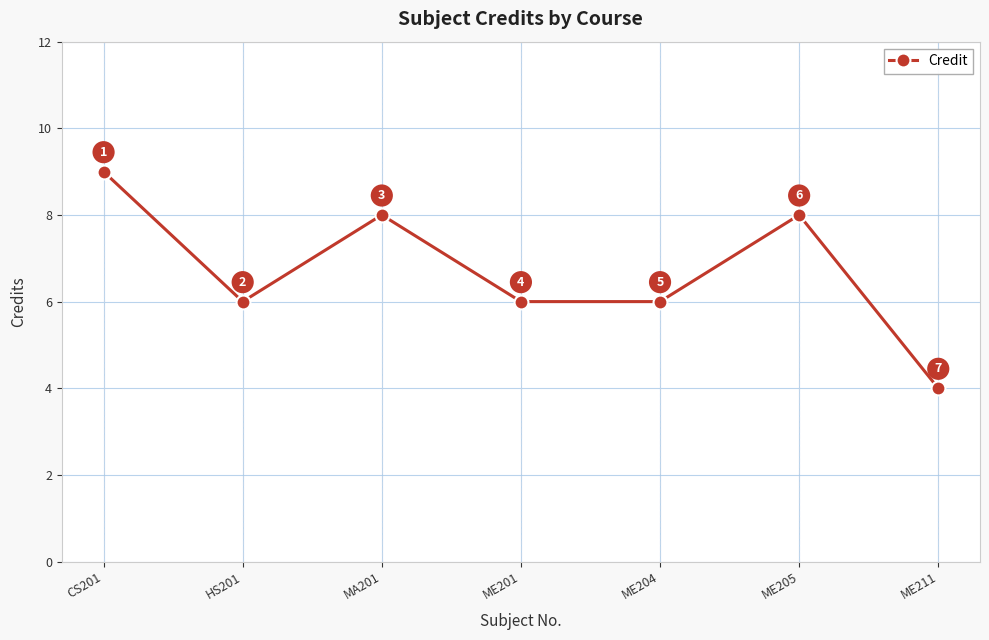

What value does the data have at ME205?

8